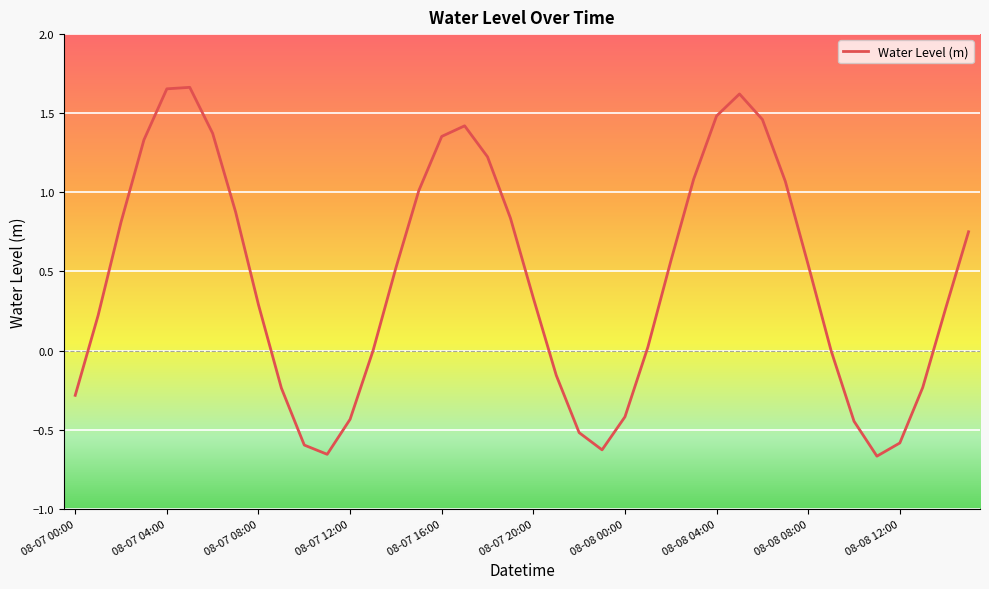

What is the difference between the maximum and minimum values?

2.3